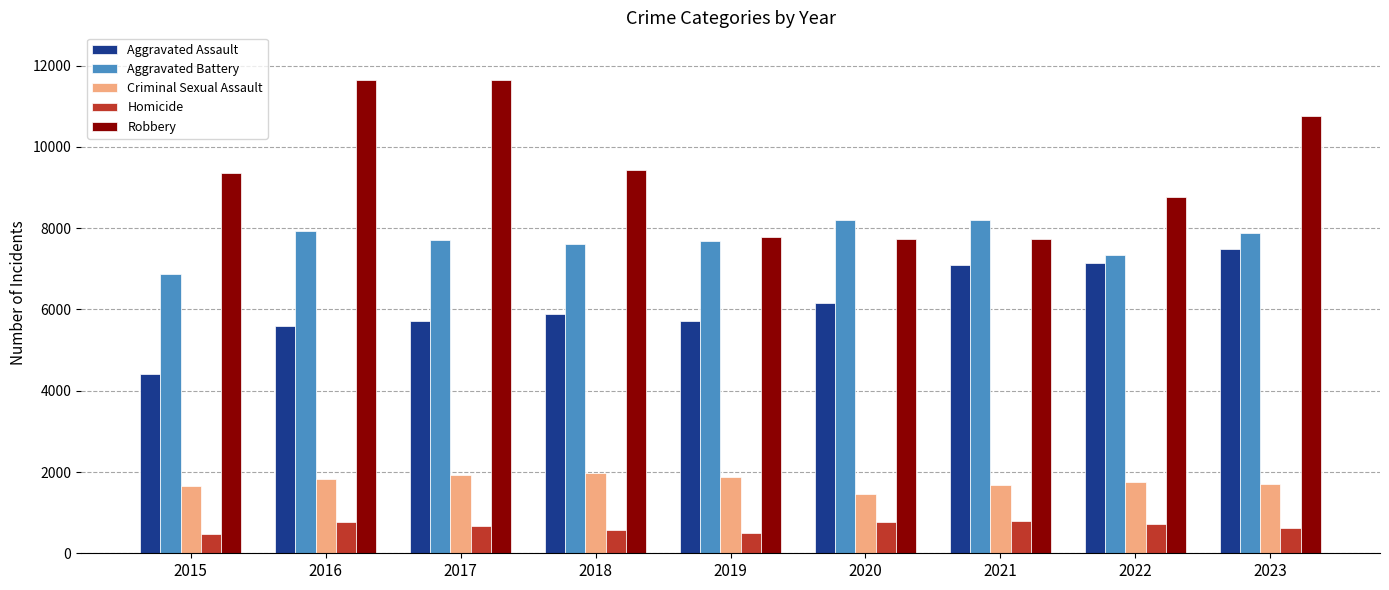

What is the difference between the Criminal Sexual Assault values at 2019 and 2018?

106